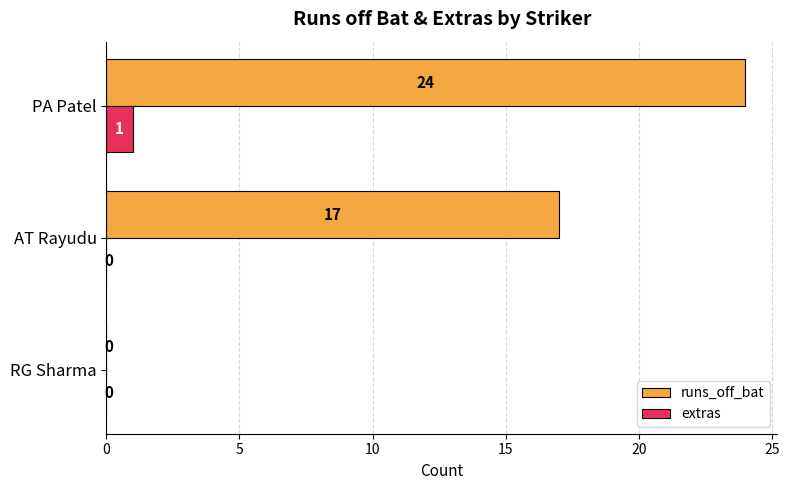

Is it true that runs_off_bat equals 24 at PA Patel?

True